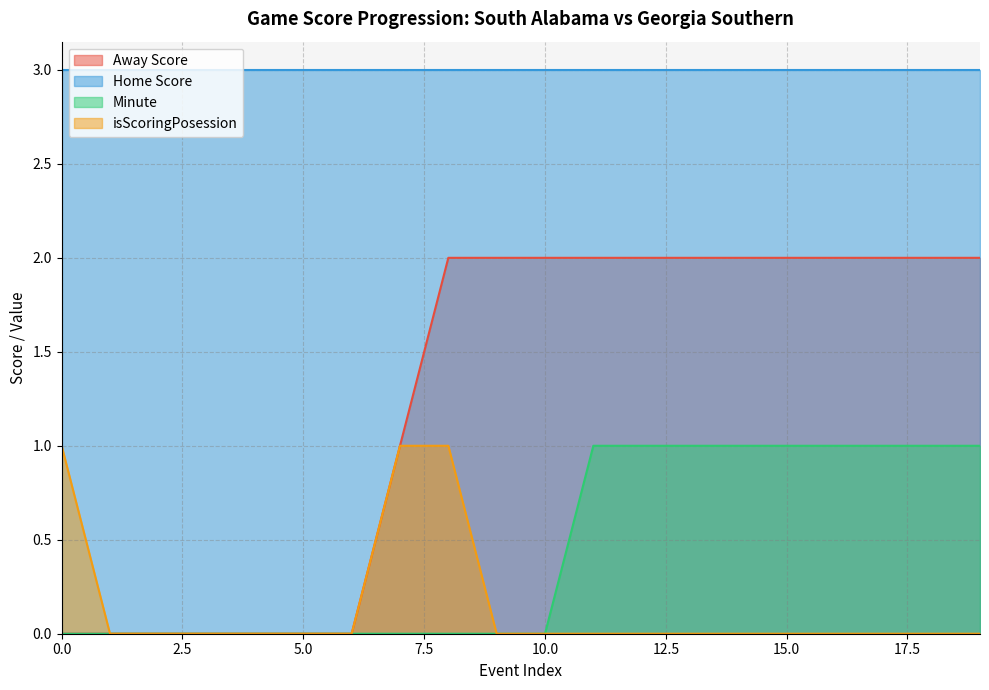

Is it true that Home Score equals 3 at 15.0?

True